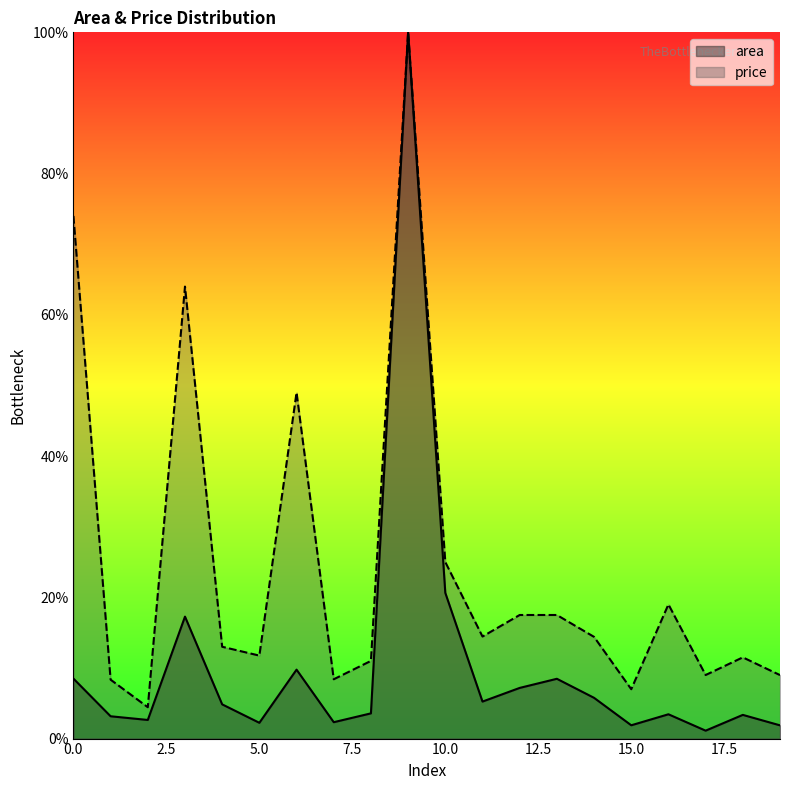

At which category is the sum across all series the highest?

9